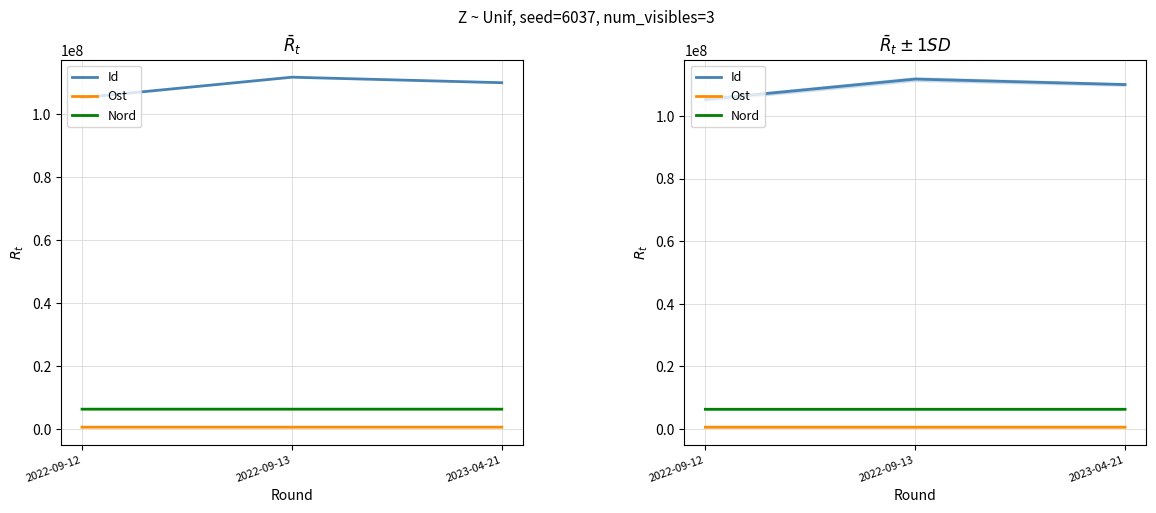

The value of Nord at 2022-09-13 is 6300350. True or false?

True